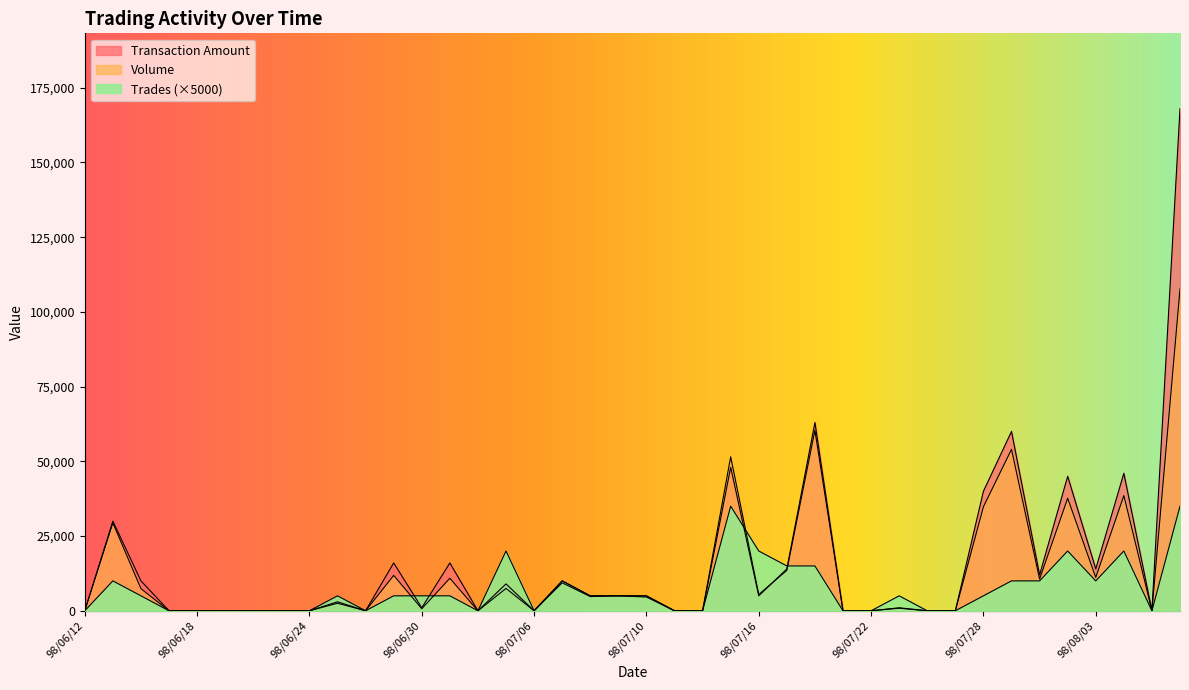

Which series changed the most between 98/07/01 and 98/07/03?

Trades